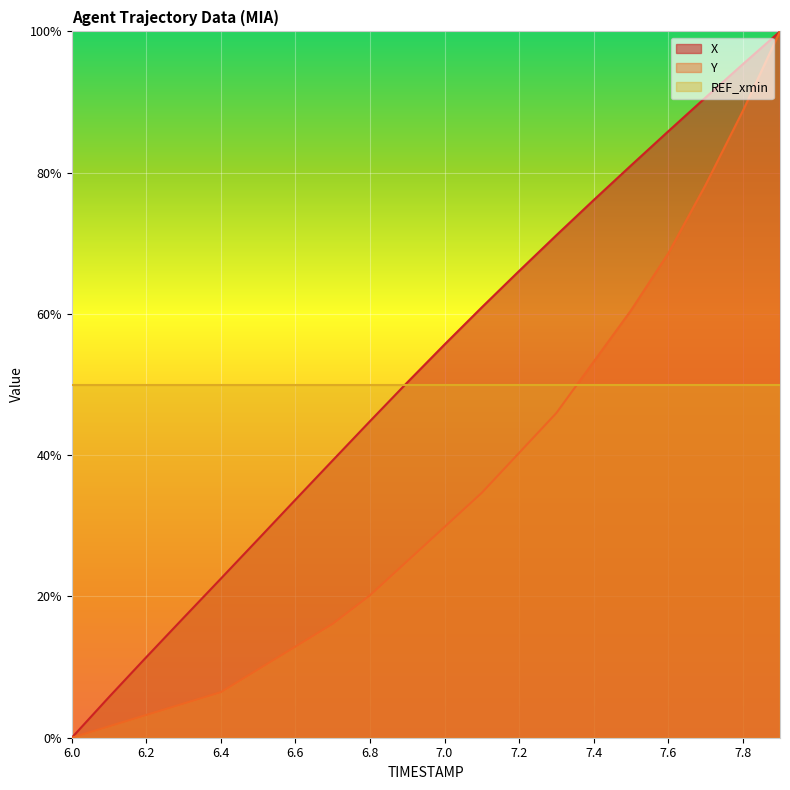

How many positive values does the Y series have?

19